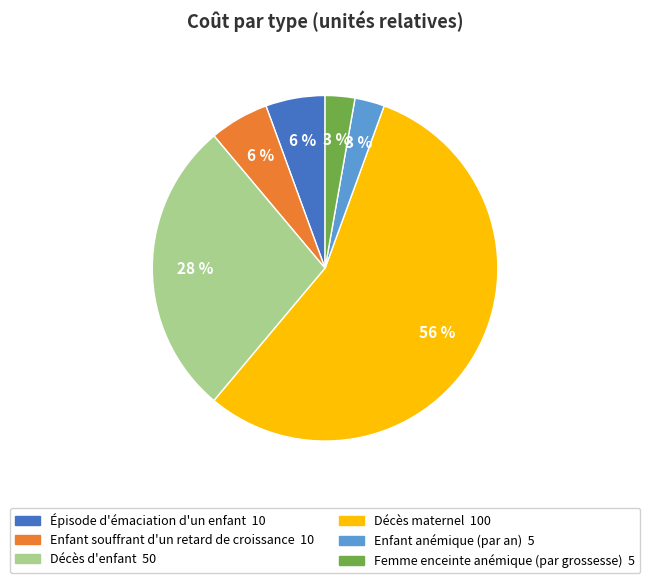

How many slices are in this pie chart?

6